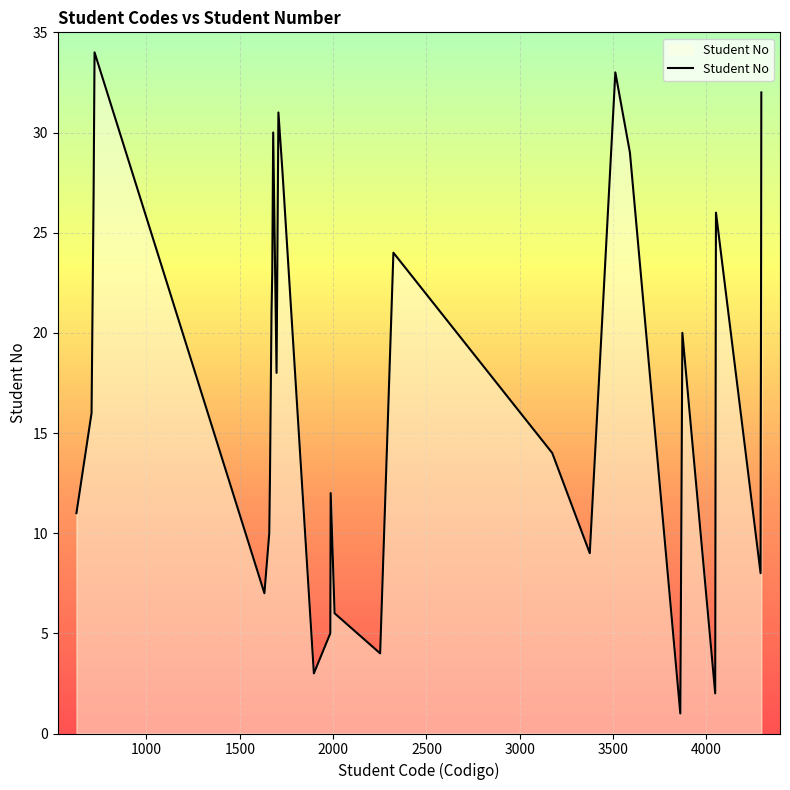

Reading left to right, extract all data points from this chart.

11	16	27	34	7	10	13	17	21	23	30	18	31	28	3	5	12	6	4	24	14	9	33	29	1	20	2	22	26	8	15	19	25	32